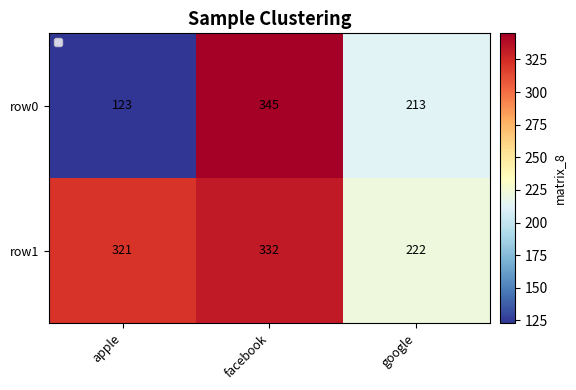

True or false: row1 has a value of 525 at facebook.

False